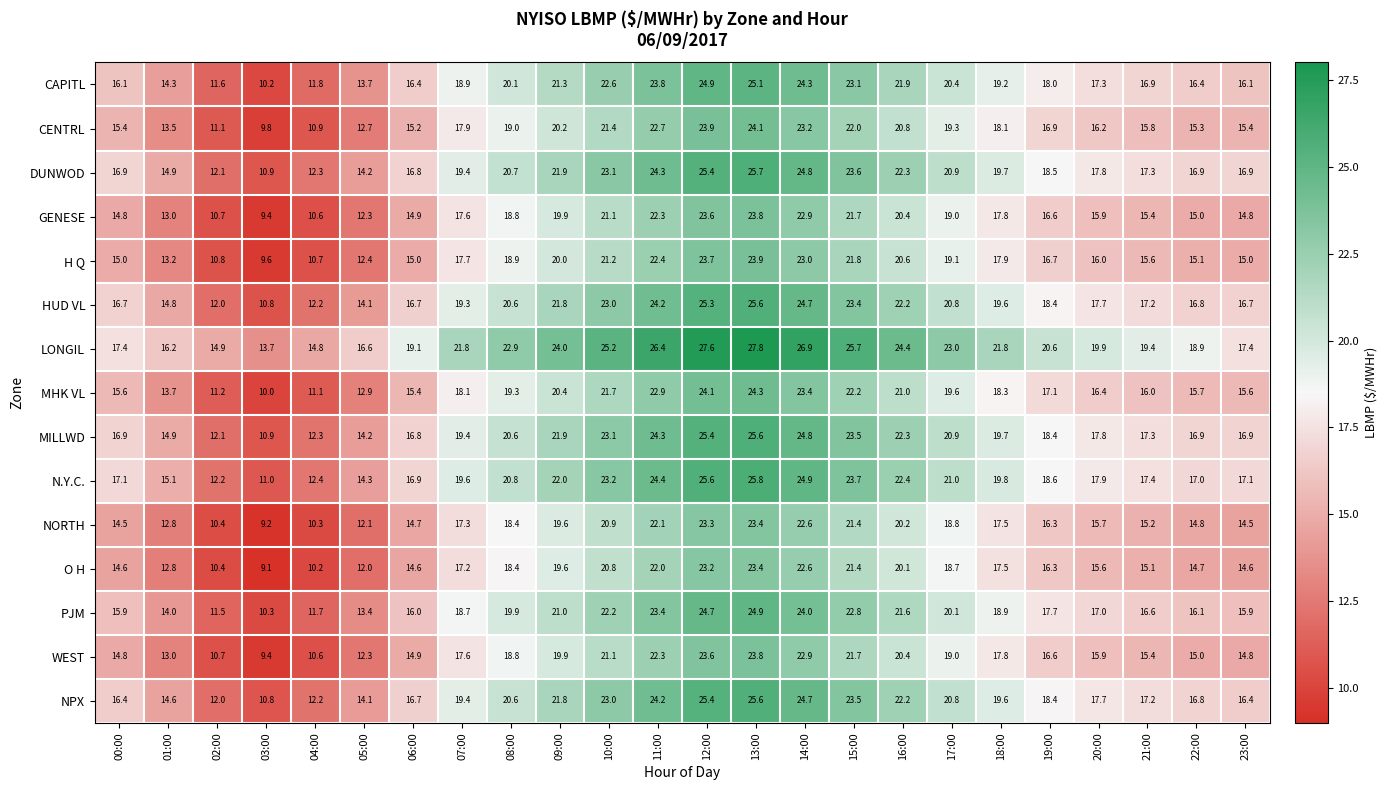

What value does the WEST series have at 16:00?

20.4